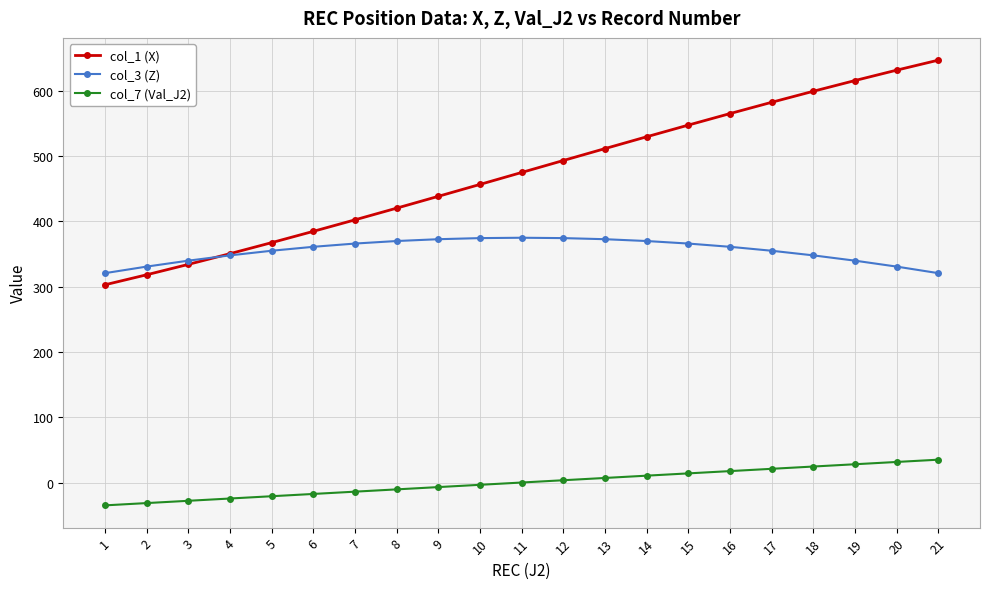

Does the chart have visible grid lines?

Yes